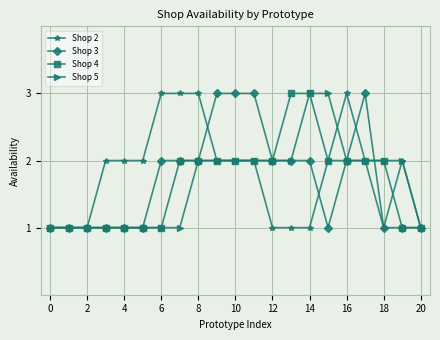

What is the value of the Shop 4 point at the 5th from the left?

1